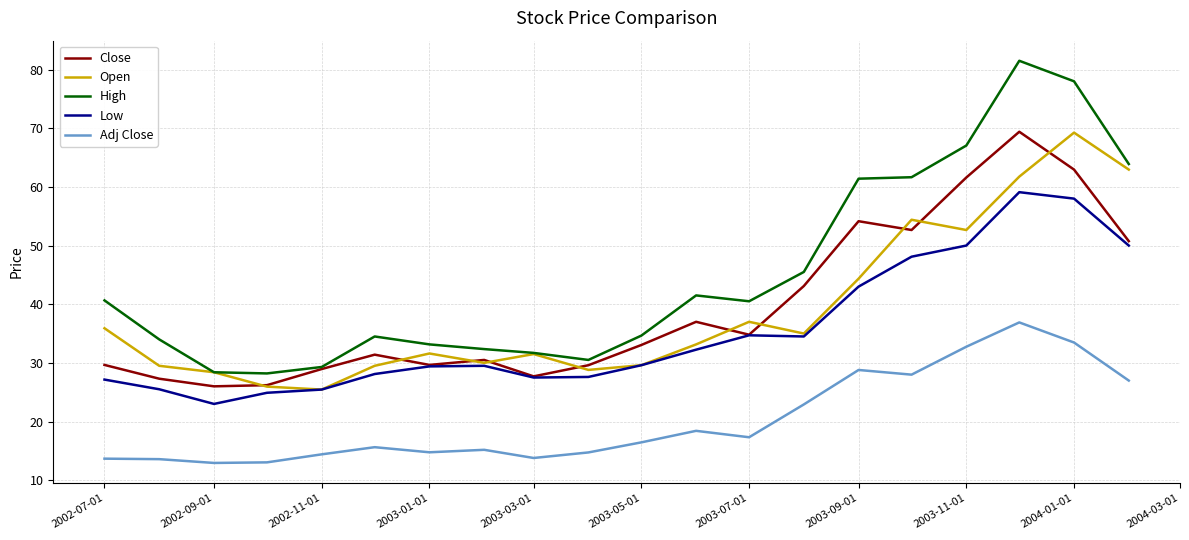

Which series has the largest range (max minus min)?

High